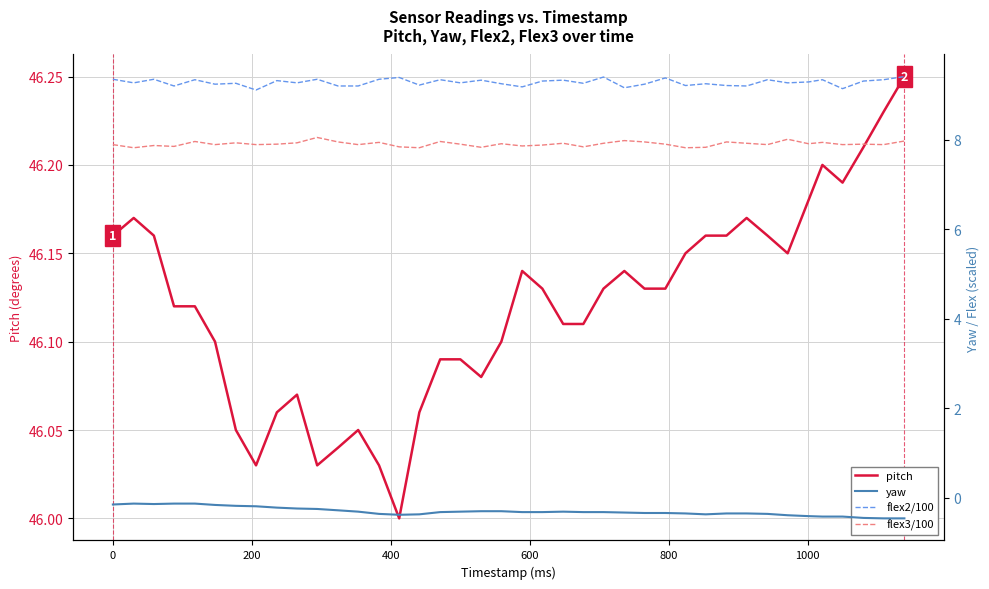

True or false: flex2/100 and pitch cross at least once.

False